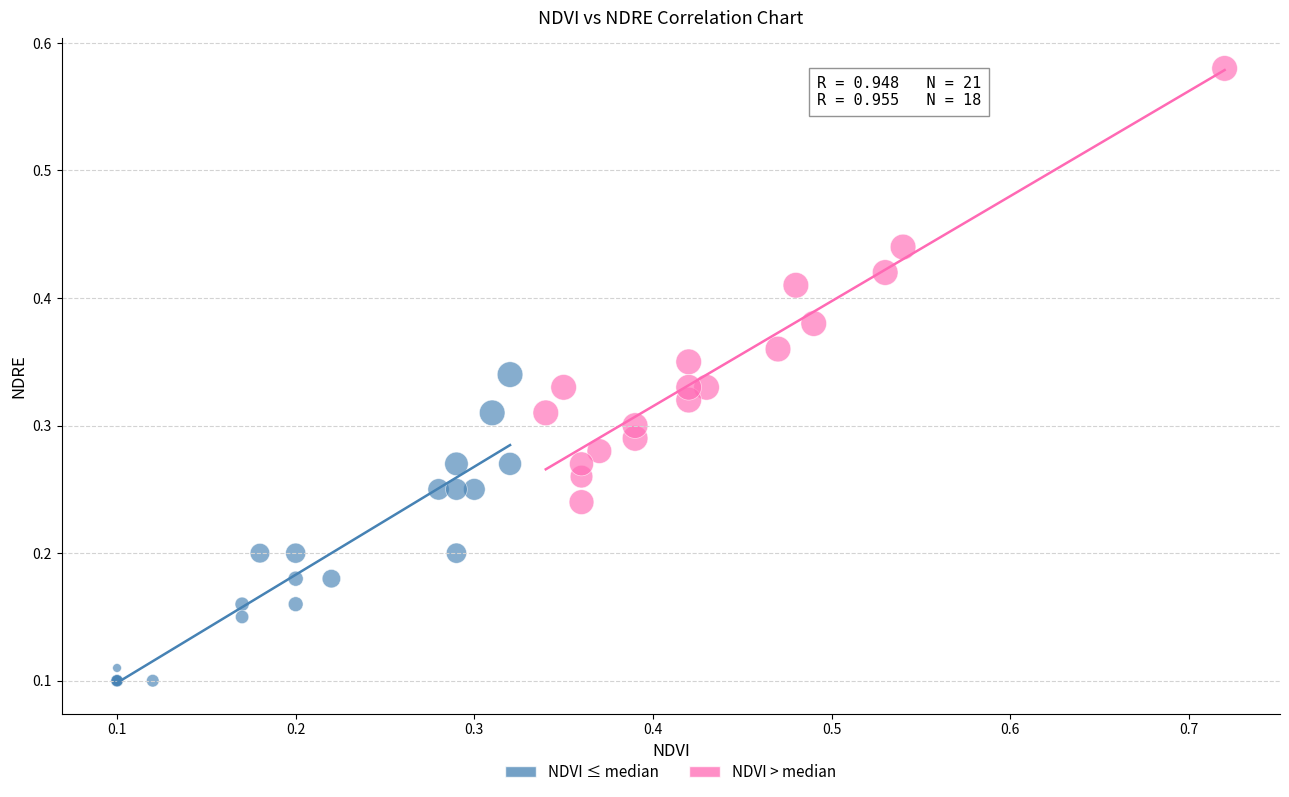

Which series reaches the minimum Y coordinate?

NDVI ≤ median